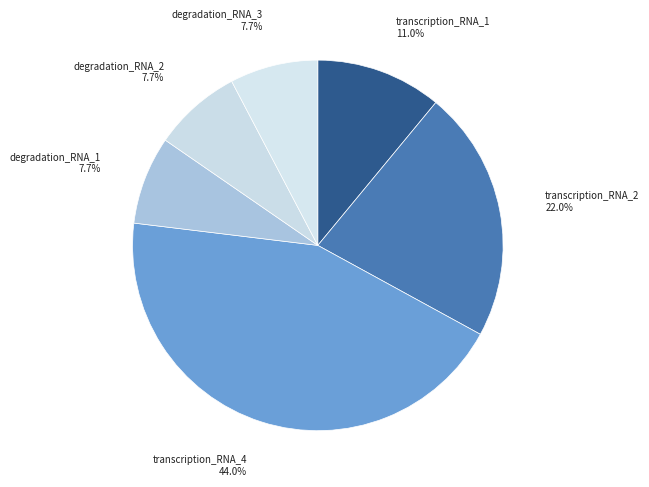

Rank the categories by value from lowest to highest.

degradation_RNA_1, degradation_RNA_2, degradation_RNA_3, transcription_RNA_1, transcription_RNA_2, transcription_RNA_4